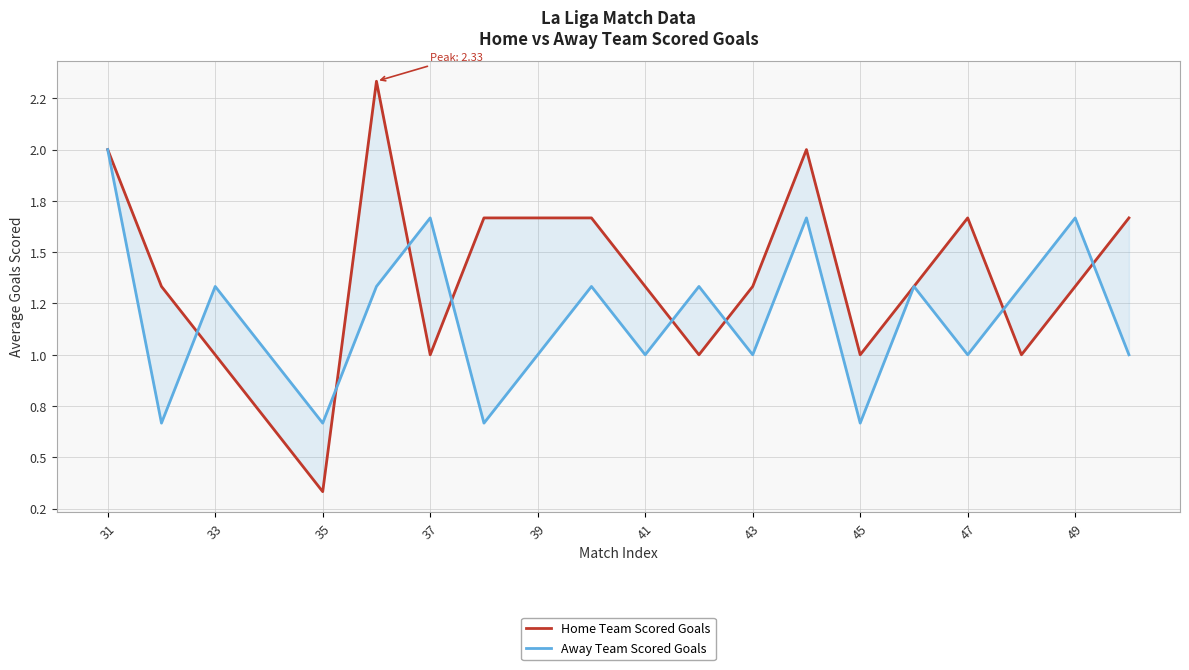

What is the average value of the Home Team Scored Goals series?

1.4